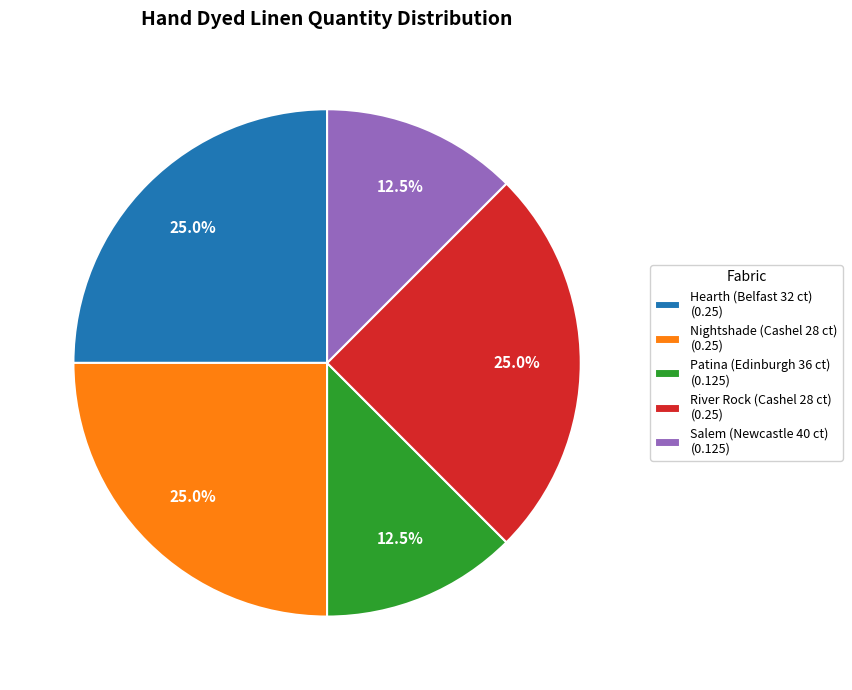

Is there a majority slice in this chart?

No